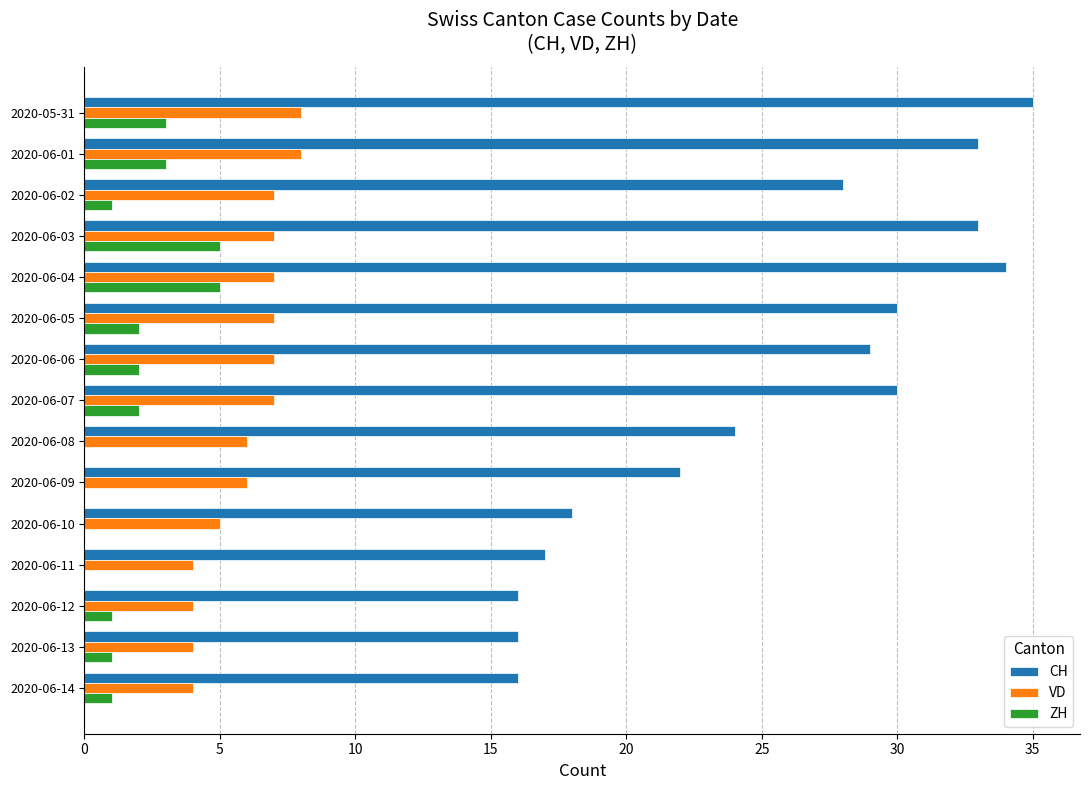

Count the VD values in the range 4 to 7.

13